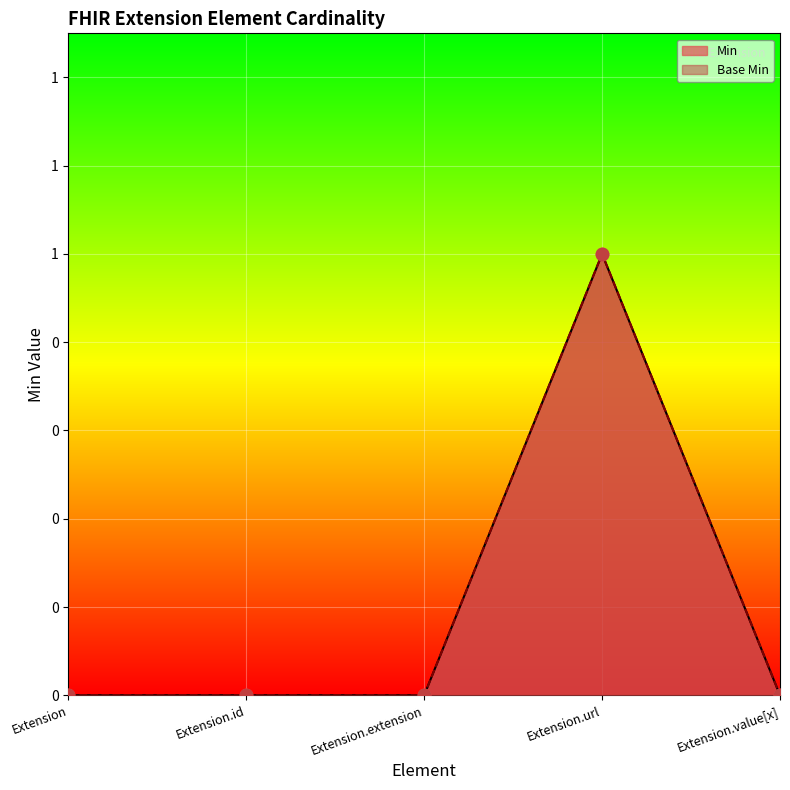

Which series has the largest total across all categories?

Min